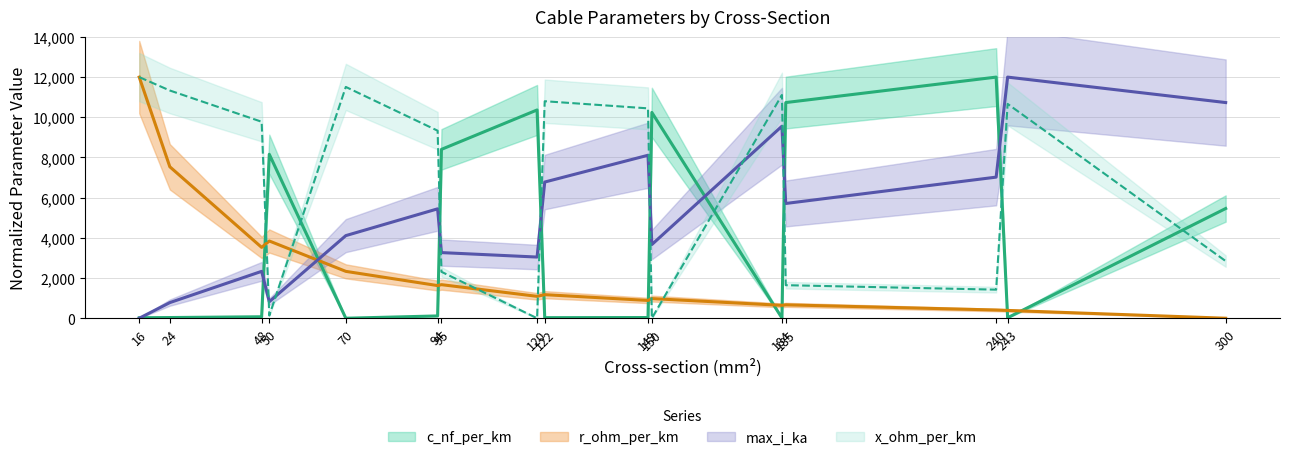

How many distinct data groups are displayed?

4